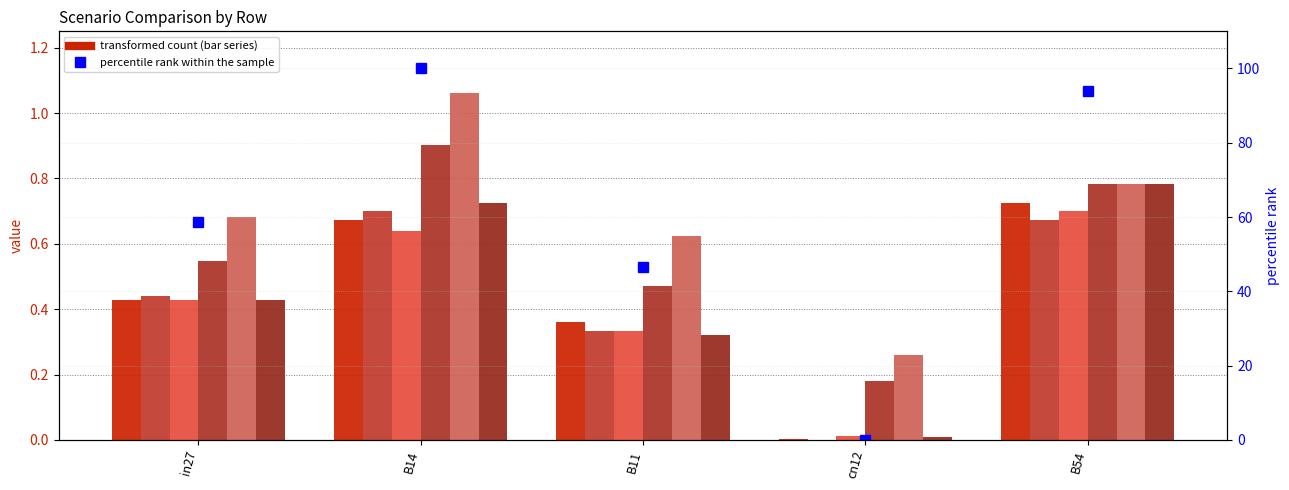

At which category does the chart reach its peak across all series?

B14